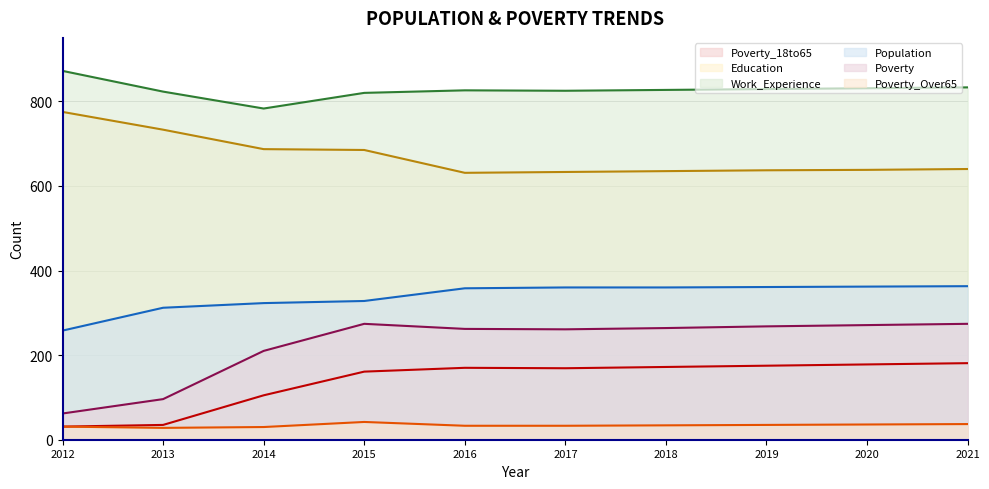

List the labels in order of Work_Experience value, largest first.

2012, 2021, 2020, 2019, 2018, 2016, 2017, 2013, 2015, 2014